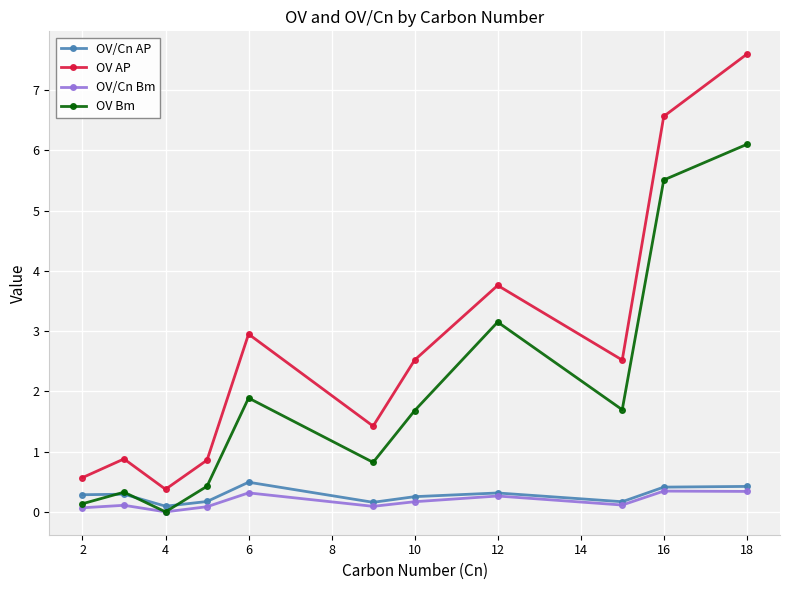

Which series has the largest total across all categories?

OV AP